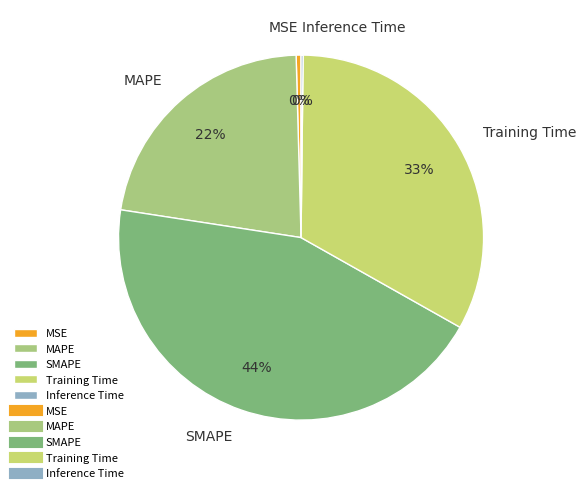

To the nearest percent, what is the average slice percentage?

20%